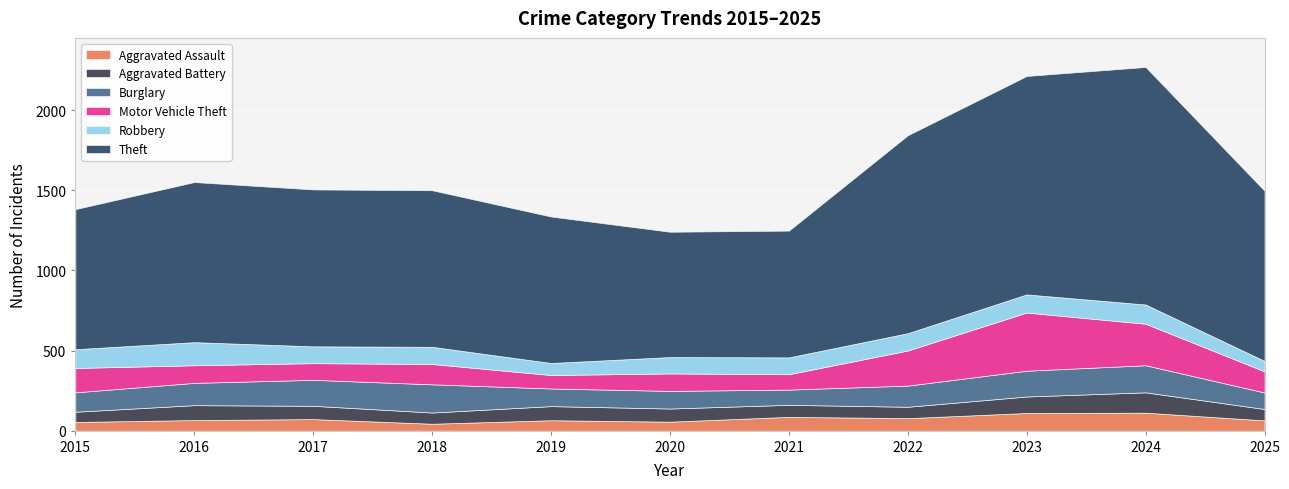

The value of Burglary at 2023 is 42. True or false?

False